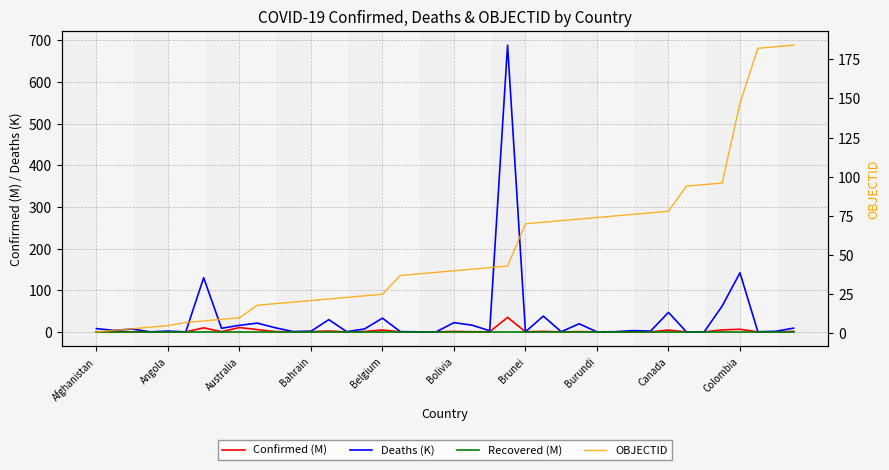

Reading left to right, list all the values displayed in this chart.

Confirmed (M): 0.2	0.3	0.3	0.0	0.1	0.0	9.7	0.4	10.4	5.5	0.8	0.0	0.7	2.0	0.1	1.0	4.6	0.1	0.0	0.1	1.1	0.4	0.3	34.8	0.2	1.3	0.0	0.6	0.1	0.1	0.1	0.1	4.4	0.0	0.0	4.8	6.3	0.0	0.1	1.1
Deaths (K): 7.8	3.6	6.9	0.2	1.9	0.1	130.0	8.7	15.8	21.0	10.0	0.8	1.5	29.4	0.6	7.1	32.9	0.7	0.2	0.0	22.2	16.2	2.8	688.3	0.2	37.9	0.4	19.5	0.0	0.4	3.1	2.0	46.9	0.1	0.2	61.9	141.8	0.4	1.4	9.0
Recovered (M): 0.0	0.0	0.0	0.0	0.0	0.0	0.0	0.0	0.0	0.0	0.0	0.0	0.0	0.0	0.0	0.0	0.0	0.0	0.0	0.0	0.0	0.0	0.0	0.0	0.0	0.0	0.0	0.0	0.0	0.0	0.0	0.0	0.0	0.0	0.0	0.0	0.0	0.0	0.0	0.0
OBJECTID: 1.0	2.0	3.0	4.0	5.0	7.0	8.0	9.0	10.0	18.0	19.0	20.0	21.0	22.0	23.0	24.0	25.0	37.0	38.0	39.0	40.0	41.0	42.0	43.0	70.0	71.0	72.0	73.0	74.0	75.0	76.0	77.0	78.0	94.0	95.0	96.0	147.0	182.0	183.0	184.0